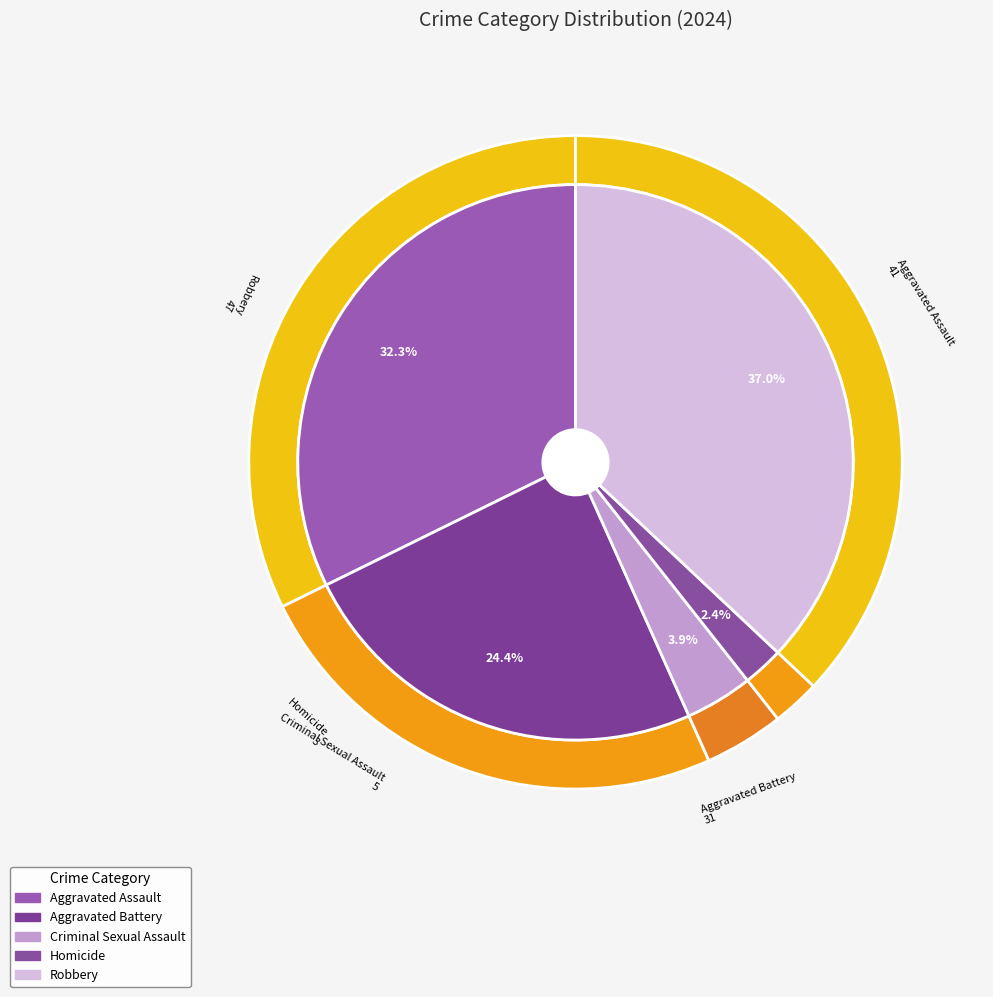

Rank the categories by value from highest to lowest.

Robbery, Aggravated Assault, Aggravated Battery, Criminal Sexual Assault, Homicide